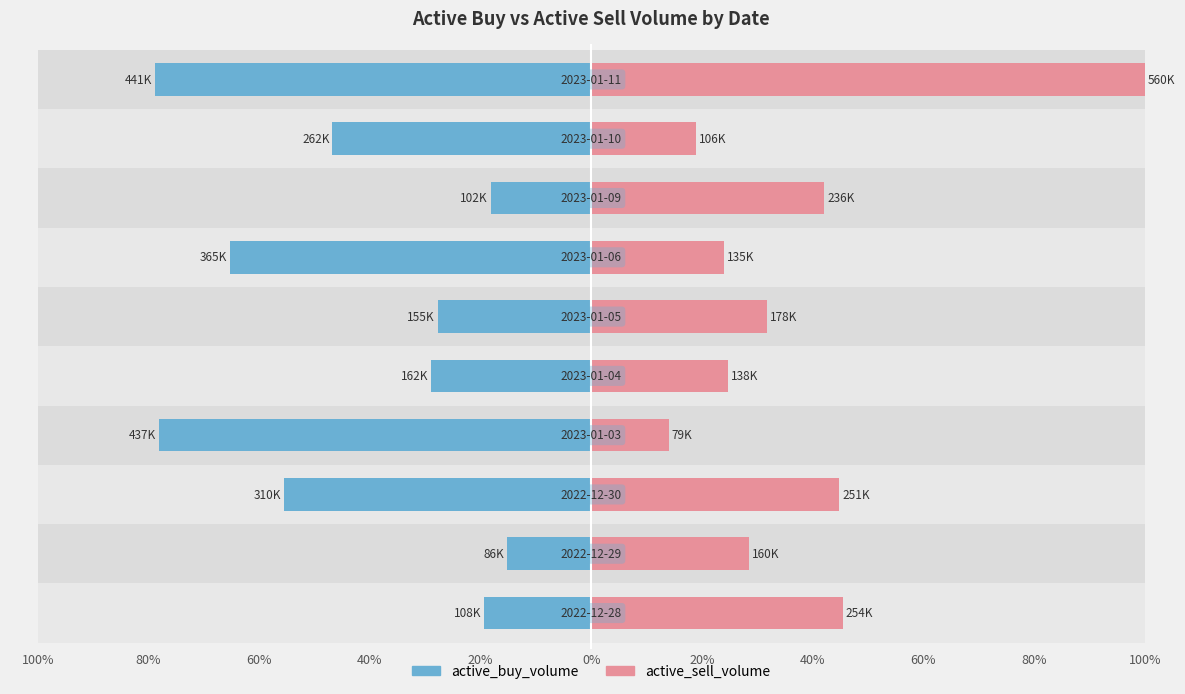

What is the difference between the active_buy_volume values at 100% and 60%?

27.5